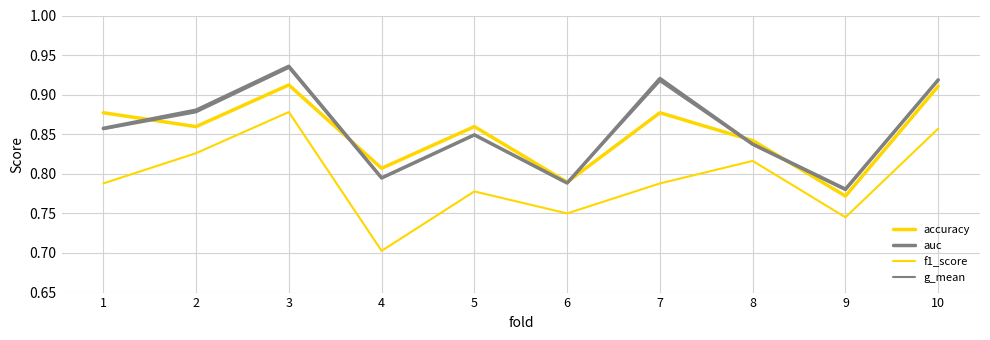

Reading left to right, transcribe all the data shown in this chart.

accuracy: 0.9	0.9	0.9	0.8	0.9	0.8	0.9	0.8	0.8	0.9
auc: 0.9	0.9	0.9	0.8	0.8	0.8	0.9	0.8	0.8	0.9
f1_score: 0.8	0.8	0.9	0.7	0.8	0.8	0.8	0.8	0.7	0.9
g_mean: 0.9	0.9	0.9	0.8	0.8	0.8	0.9	0.8	0.8	0.9